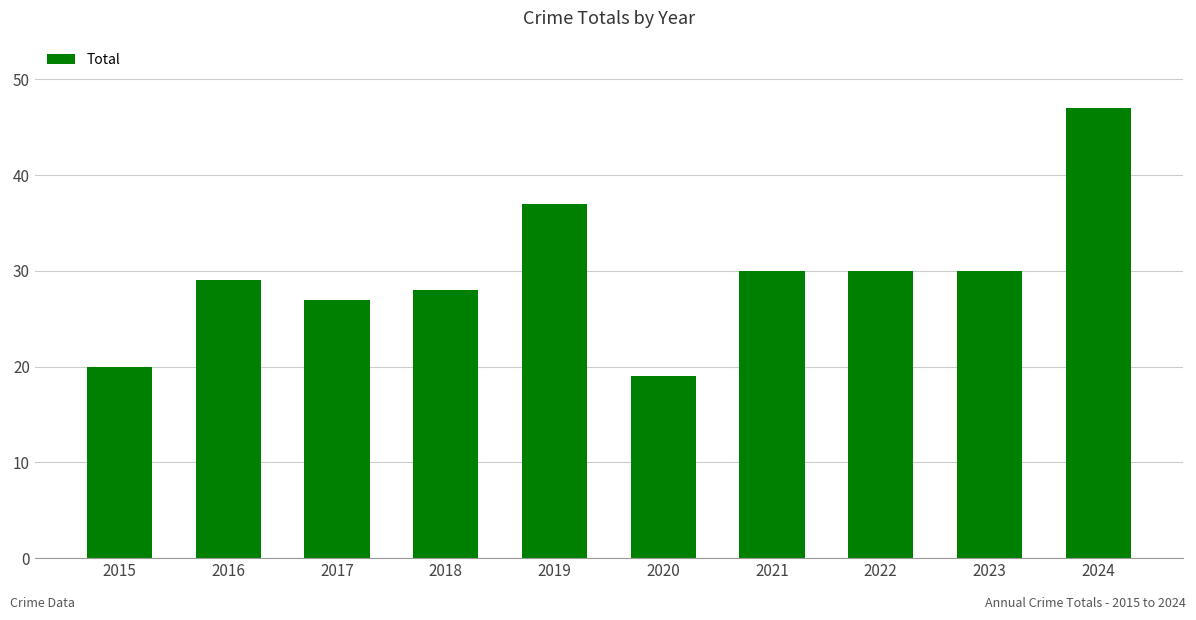

What is the sum of the values at 2023 and 2022?

60